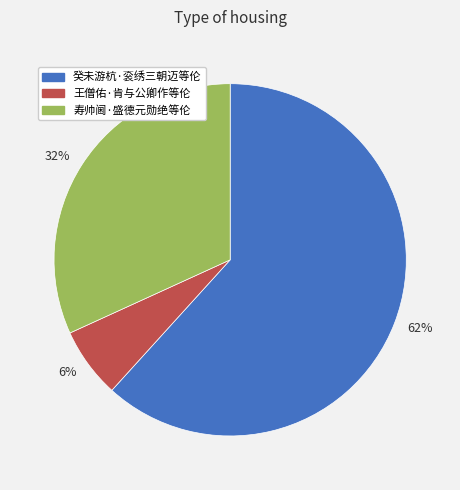

Is it true that 62% is 49% of the pie?

False